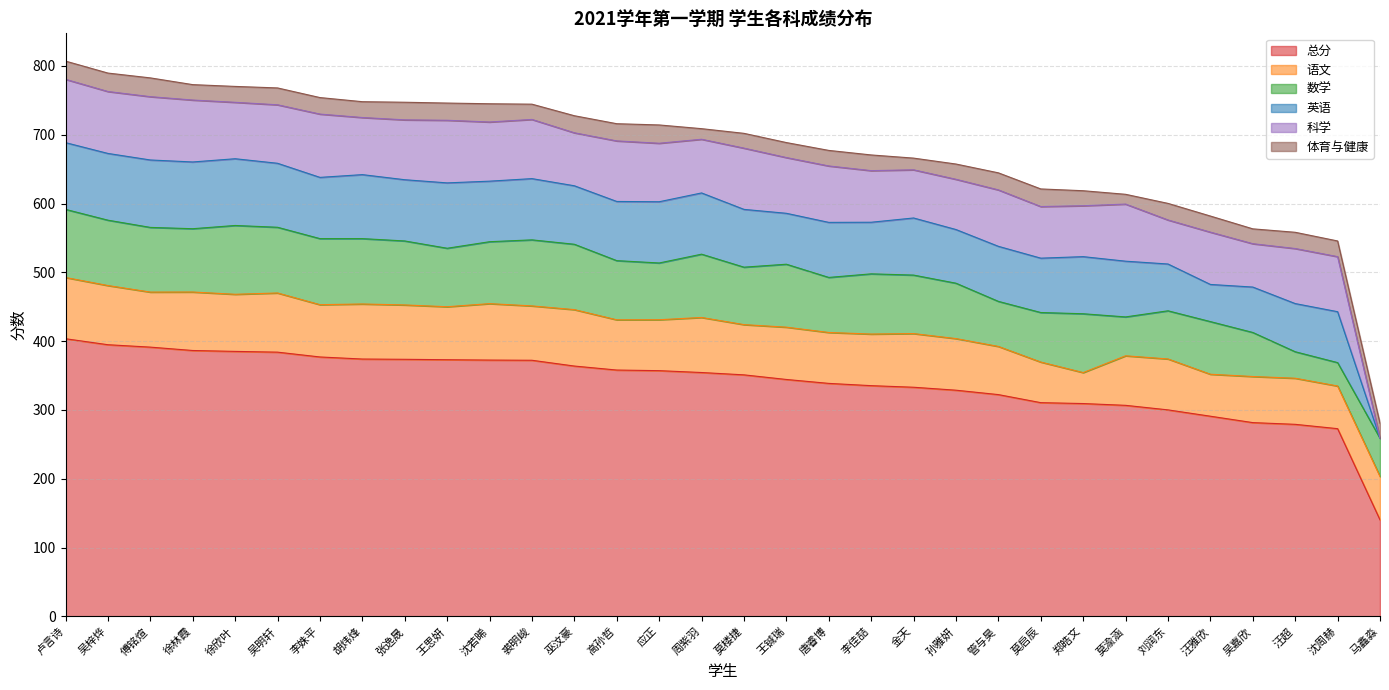

True or false: 总分 has a value of 683.9 at 吴梓烨.

False